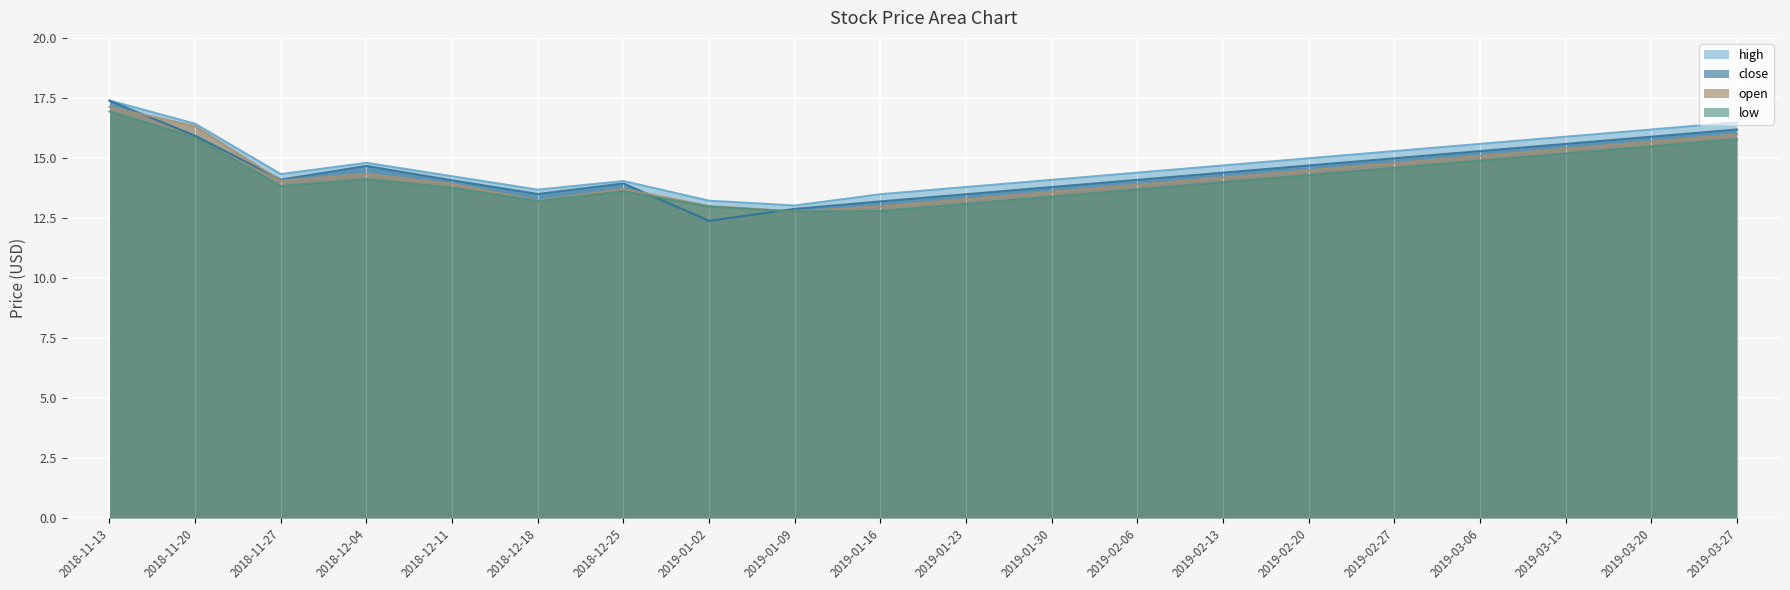

Does the chart display data point markers on the line(s)?

No